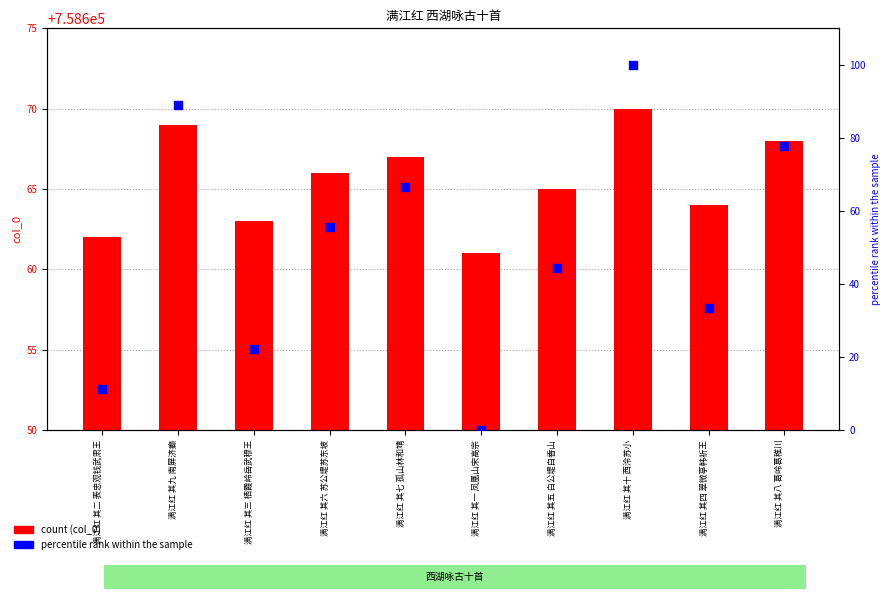

At which category is the sum across all series the highest?

满江红 其十 西泠苏小